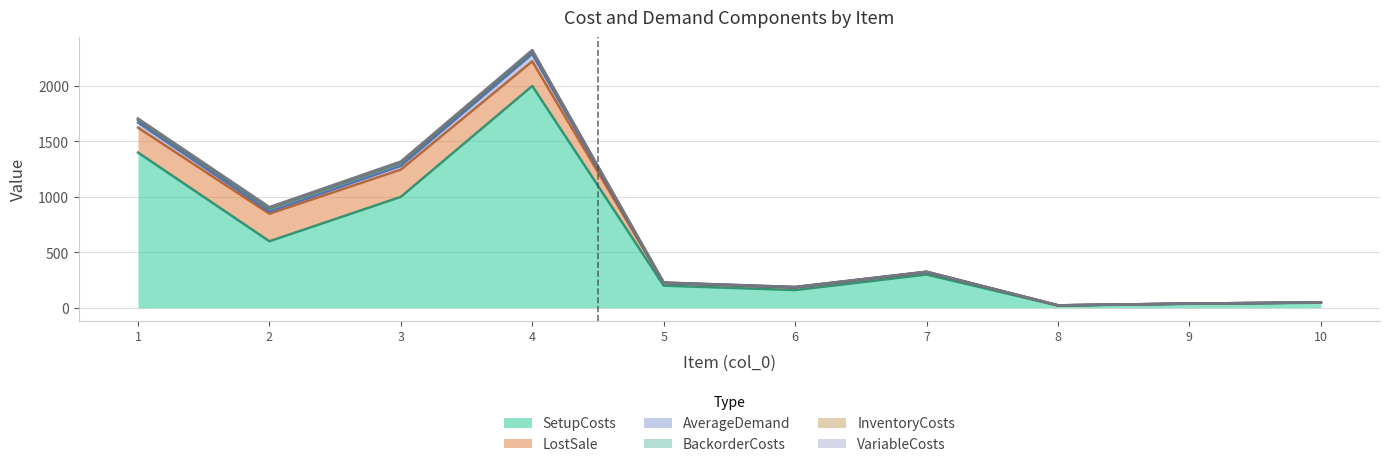

Which series has the largest total across all categories?

SetupCosts